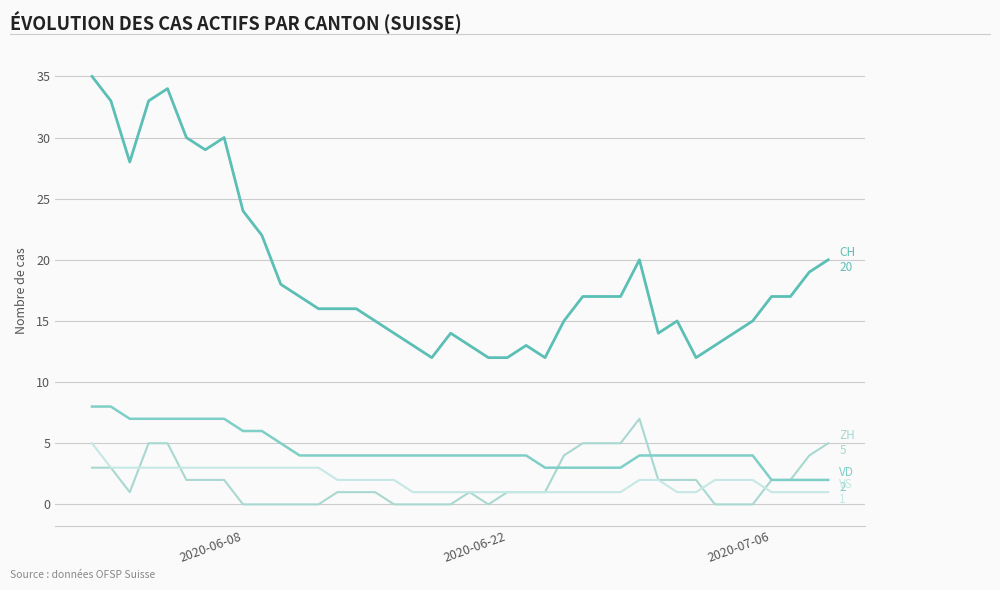

How many lines are shown in the chart?

4